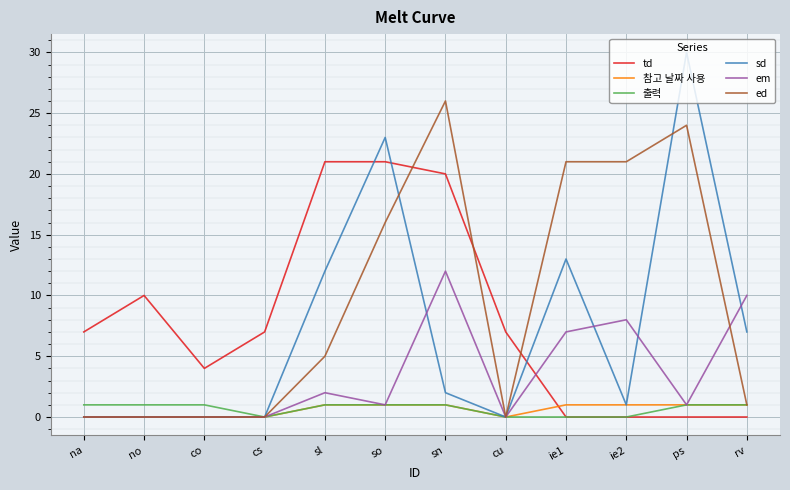

Which series has the widest spread of values?

sd